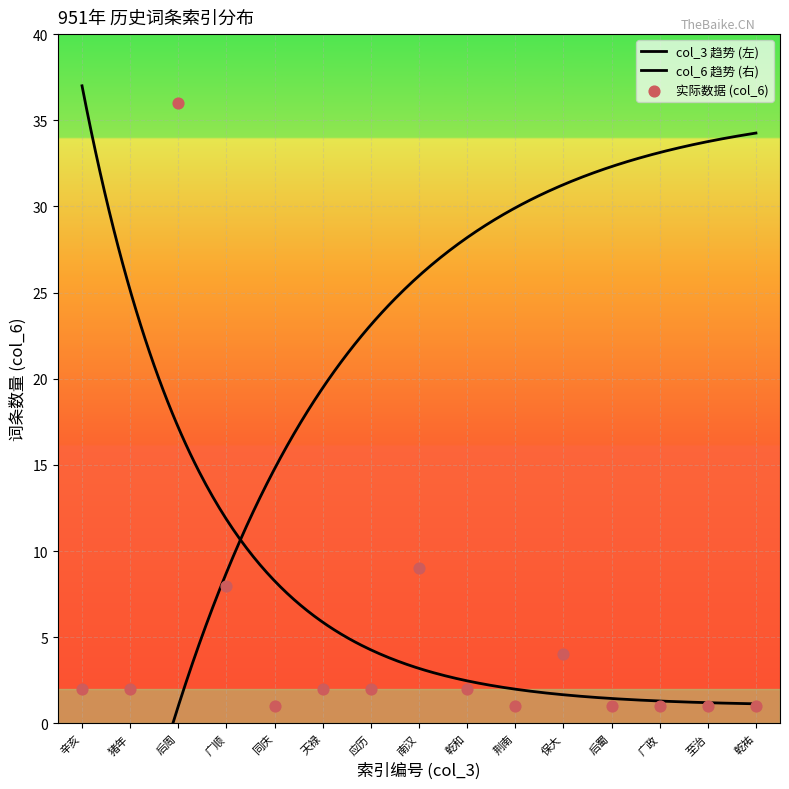

Which series contains the highest Y value?

col_6_values